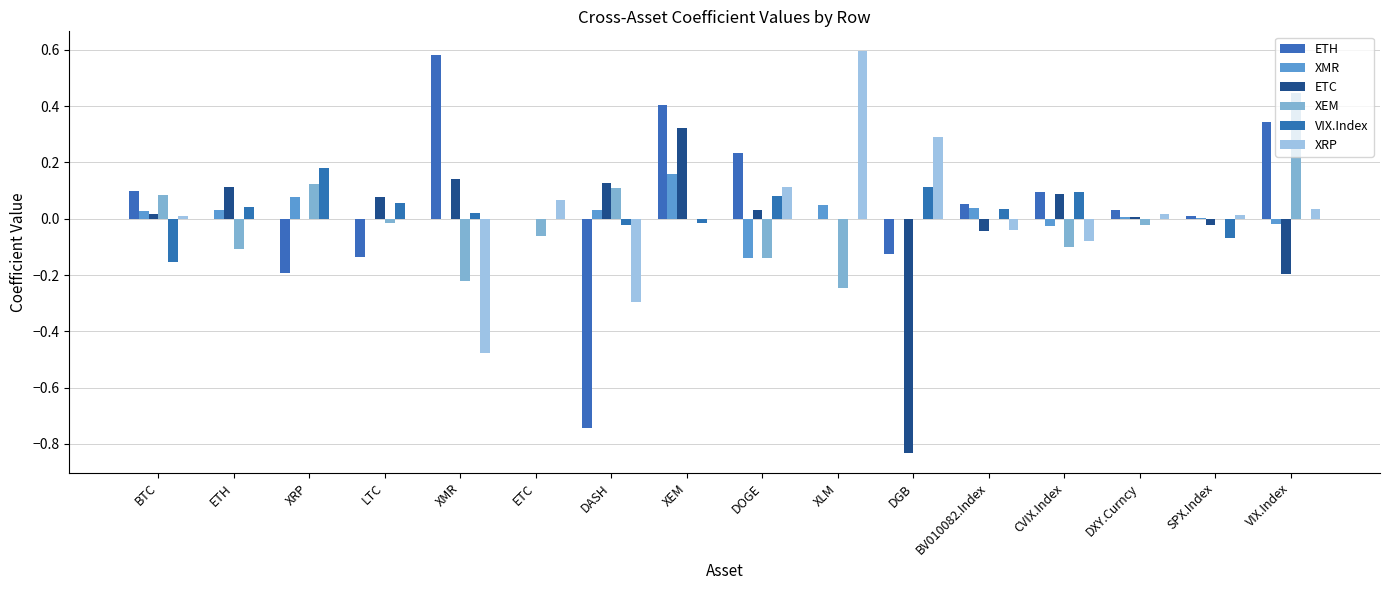

What are all the series names shown in the legend?

ETH, XMR, ETC, XEM, VIX.Index, XRP